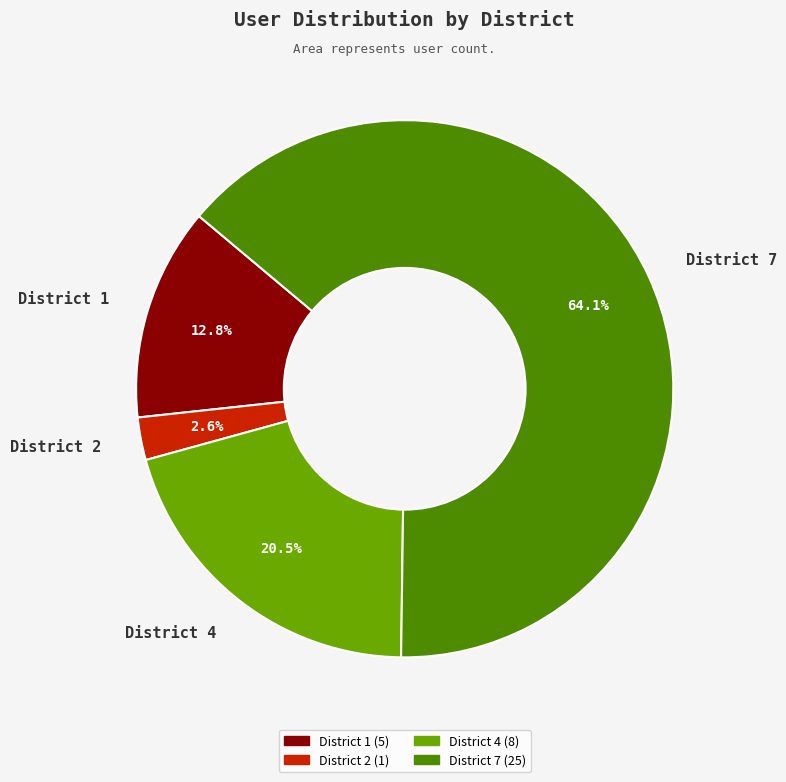

To the nearest percent, what percentage of the pie is District 1?

13%